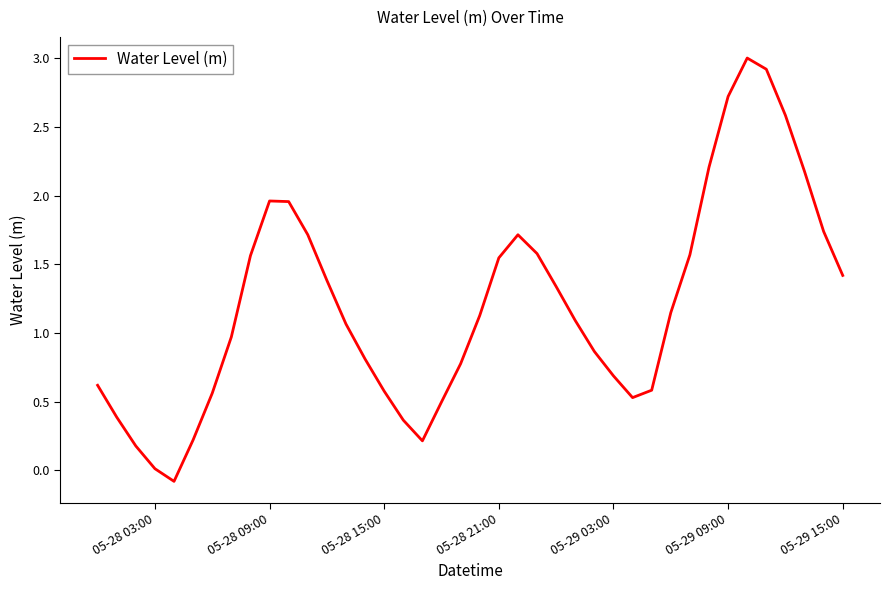

What is the difference between the maximum and minimum values?

3.1